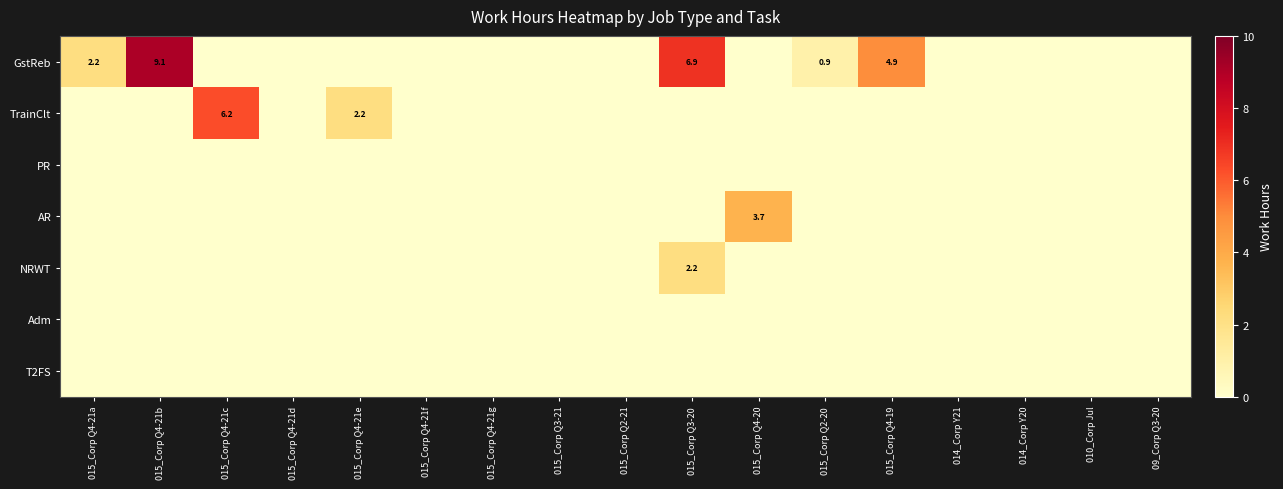

What is the sum of all NRWT values?

2.2